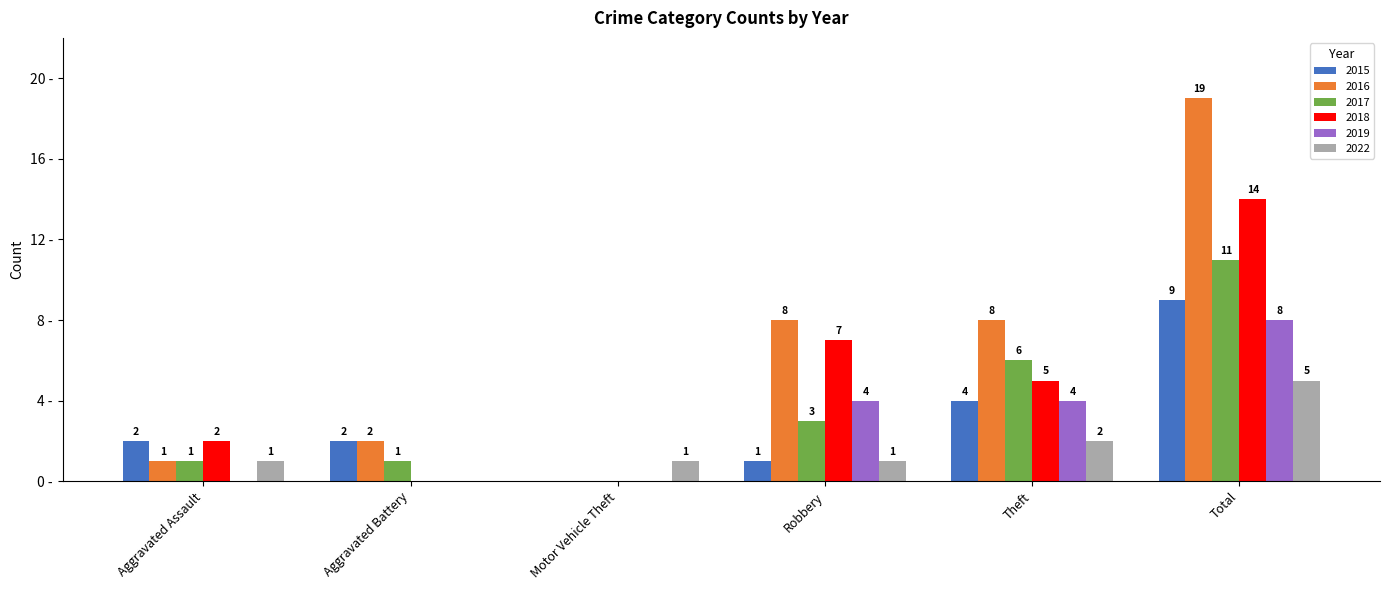

At which label does 2018 reach its peak?

Total